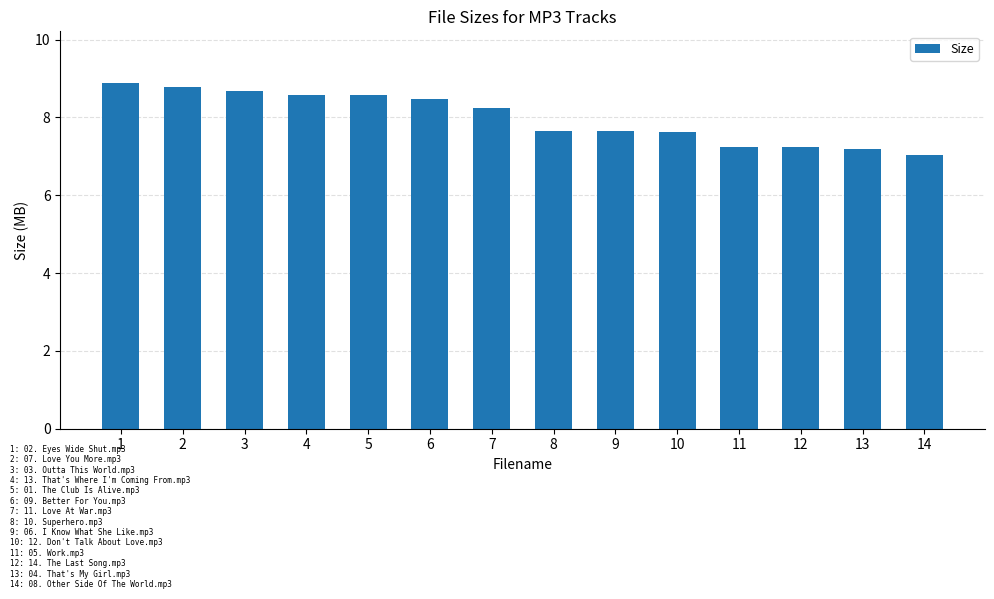

What is the sum of all values?

111.8